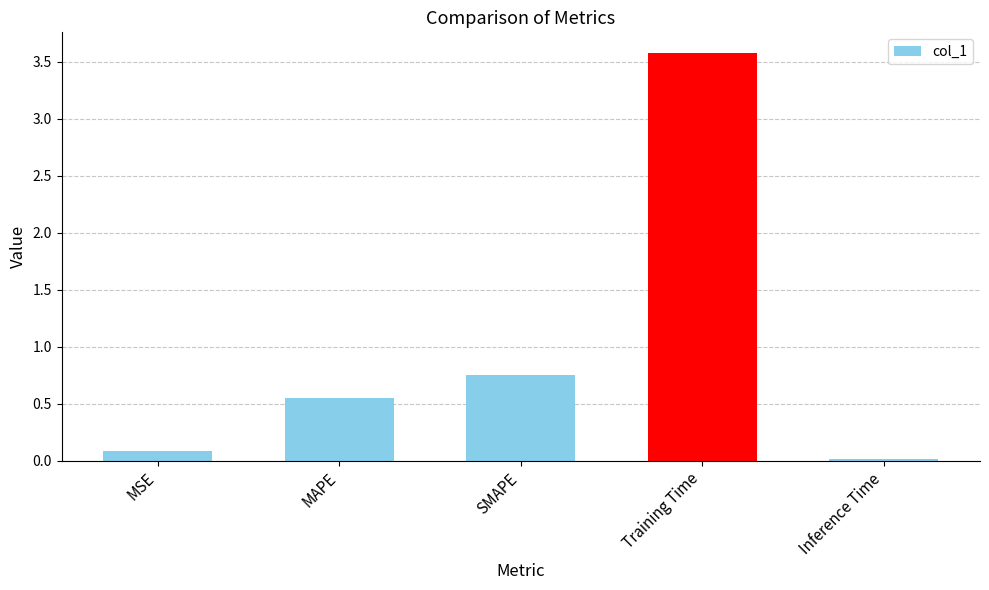

What is the change in value from MAPE to SMAPE?

+0.2